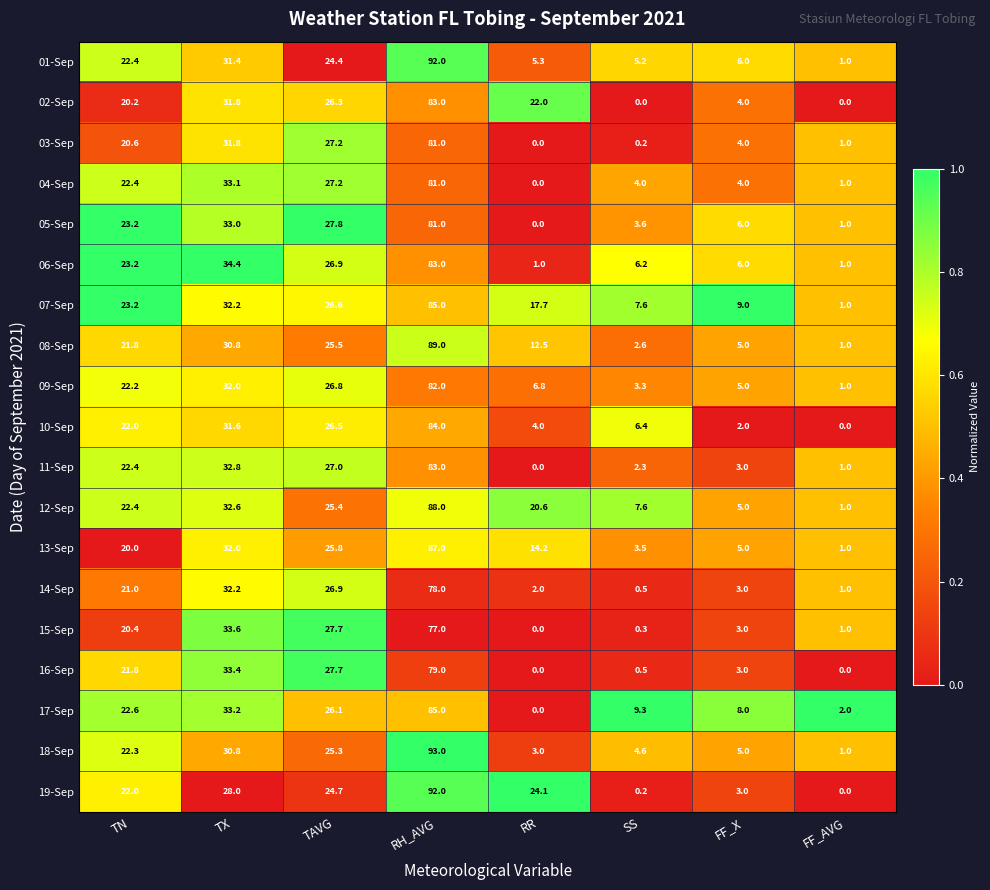

What is the difference between the highest and lowest values at RH_AVG?

16.0